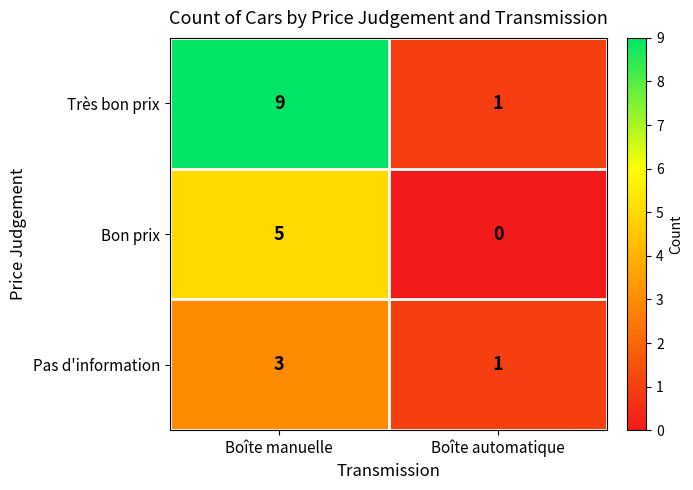

Reading left to right, transcribe all the data shown in this chart.

Très bon prix: 9	1
Bon prix: 5	0
Pas d'information: 3	1